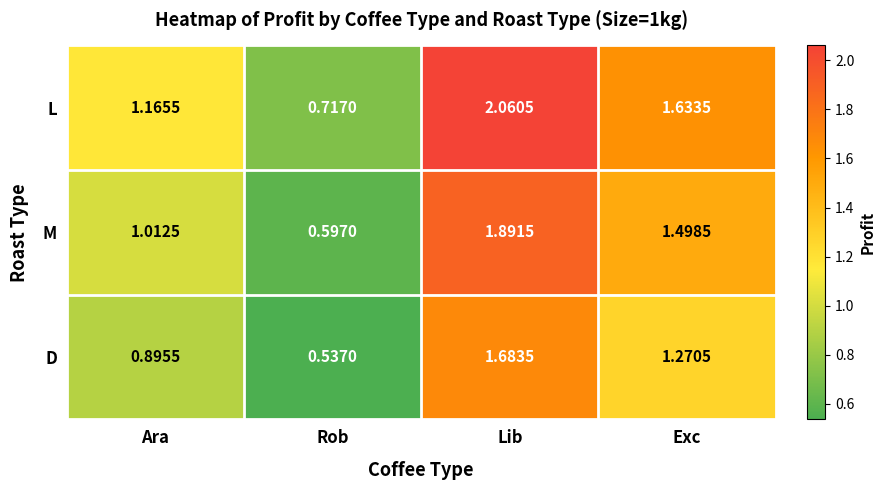

At which label does L reach its minimum?

Rob